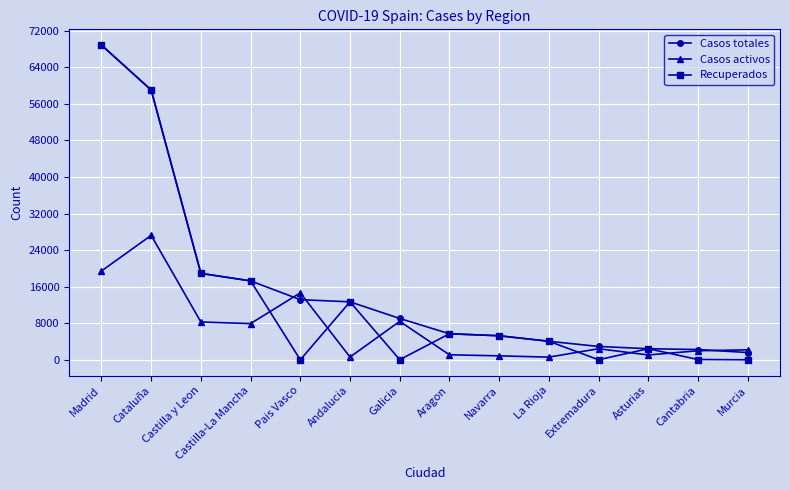

True or false: Casos activos and Recuperados intersect in this chart.

True